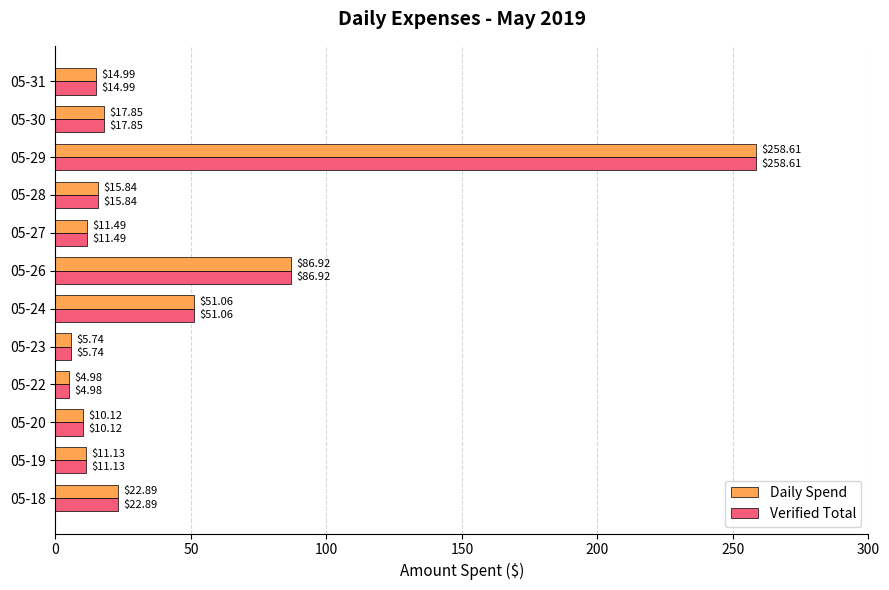

List the labels in order of Verified Total value, smallest first.

05-22, 05-23, 05-20, 05-19, 05-27, 05-31, 05-28, 05-30, 05-18, 05-24, 05-26, 05-29